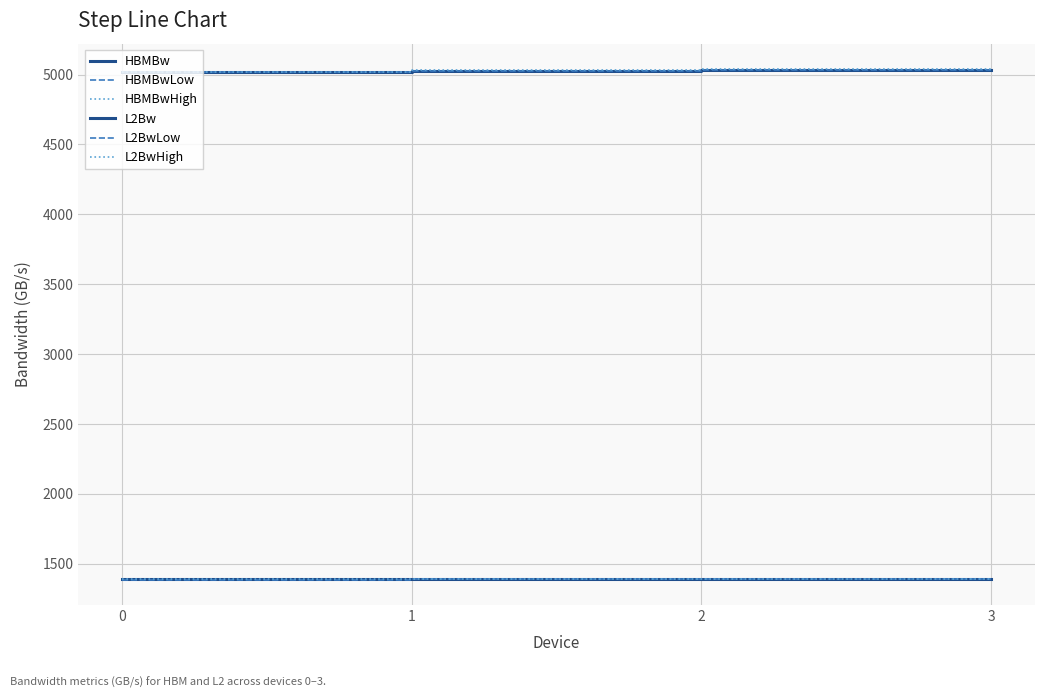

List the series in order of their peak value, lowest first.

HBMBwLow, HBMBw, HBMBwHigh, L2BwLow, L2Bw, L2BwHigh